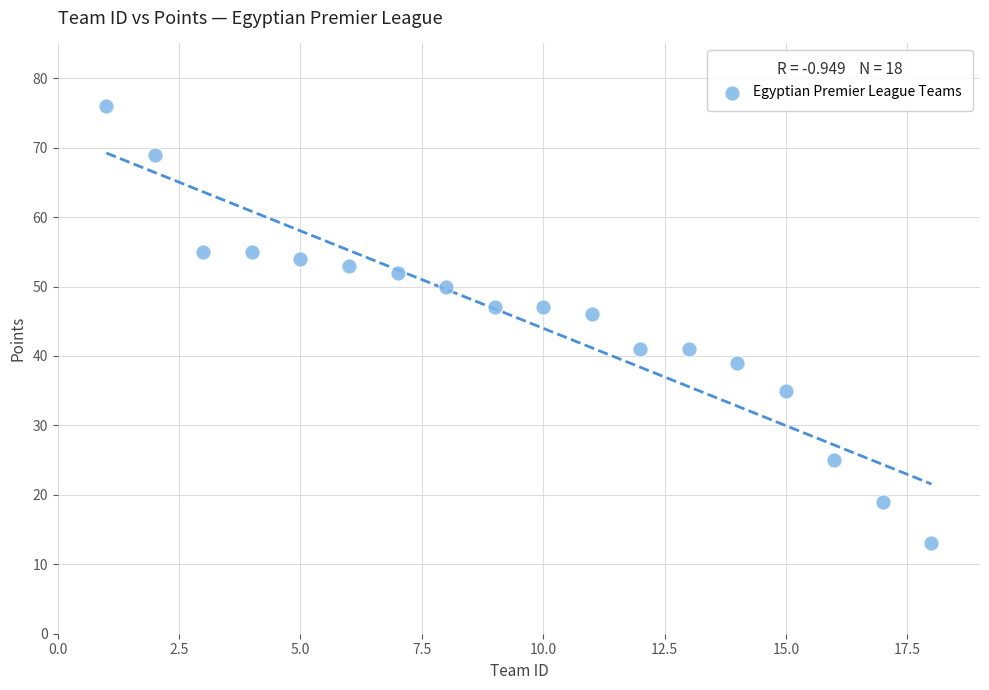

What Y value in the scatter plot is closest to 44?

46